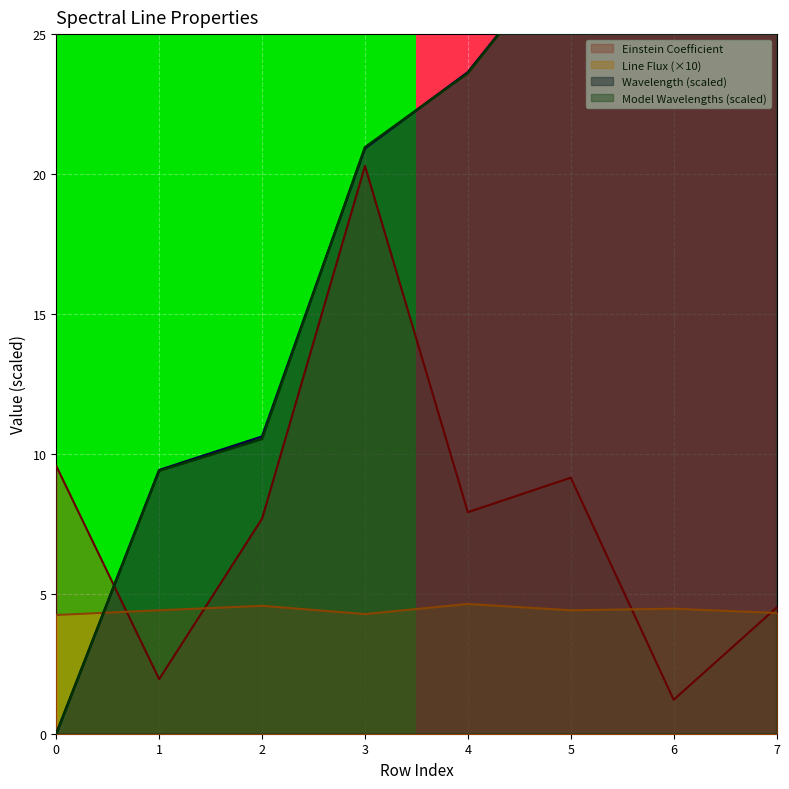

What is the minimum value for Einstein Coefficient?

1.2